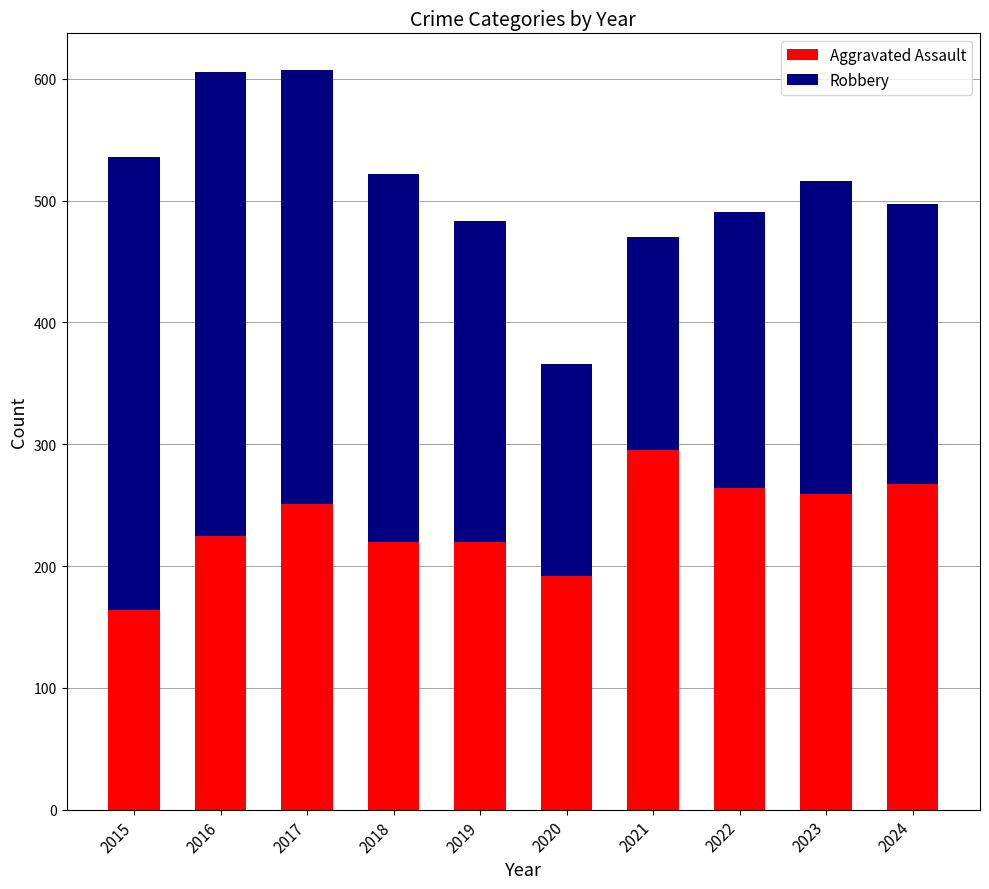

What is the difference between the maximum and second lowest values in the Aggravated Assault series?

103